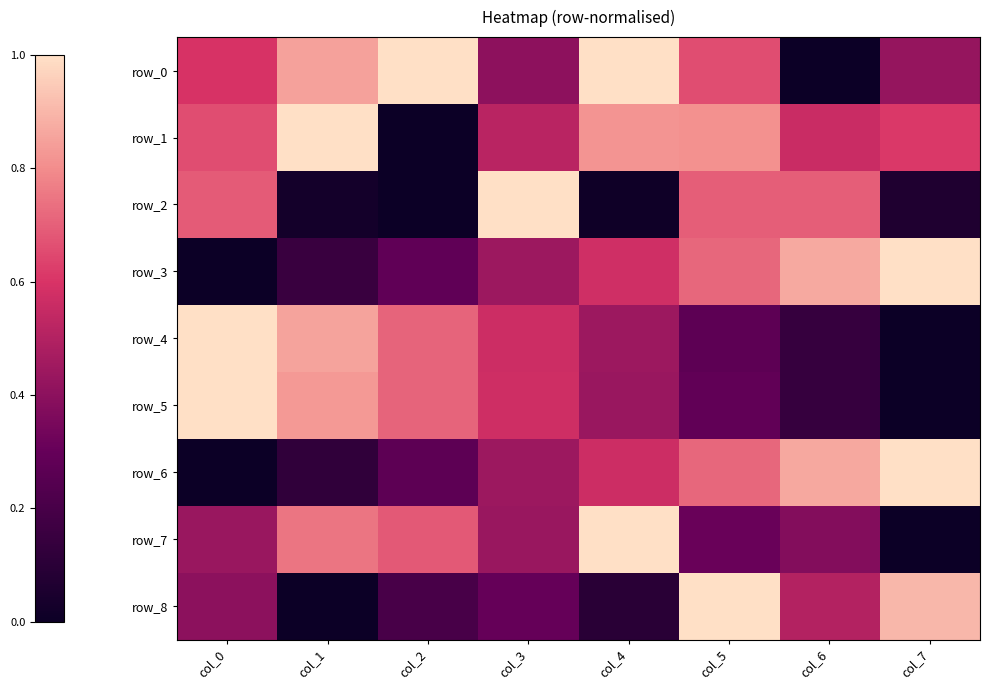

Which series has the largest total across all categories?

row_1